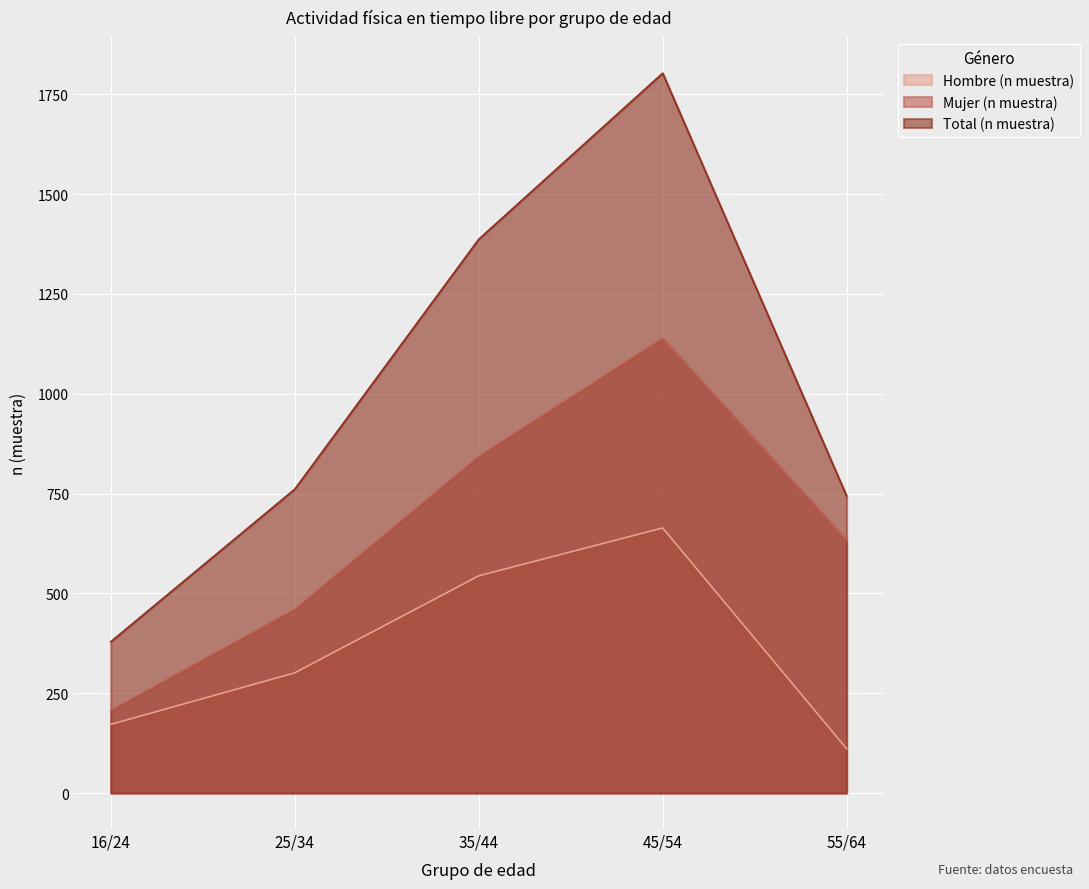

What is the label of the 5th point from the left?

55/64